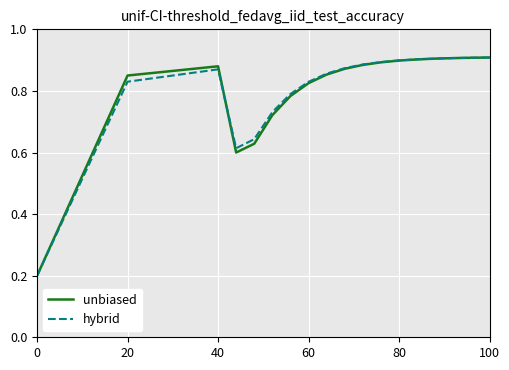

Which series has the largest total across all categories?

unbiased